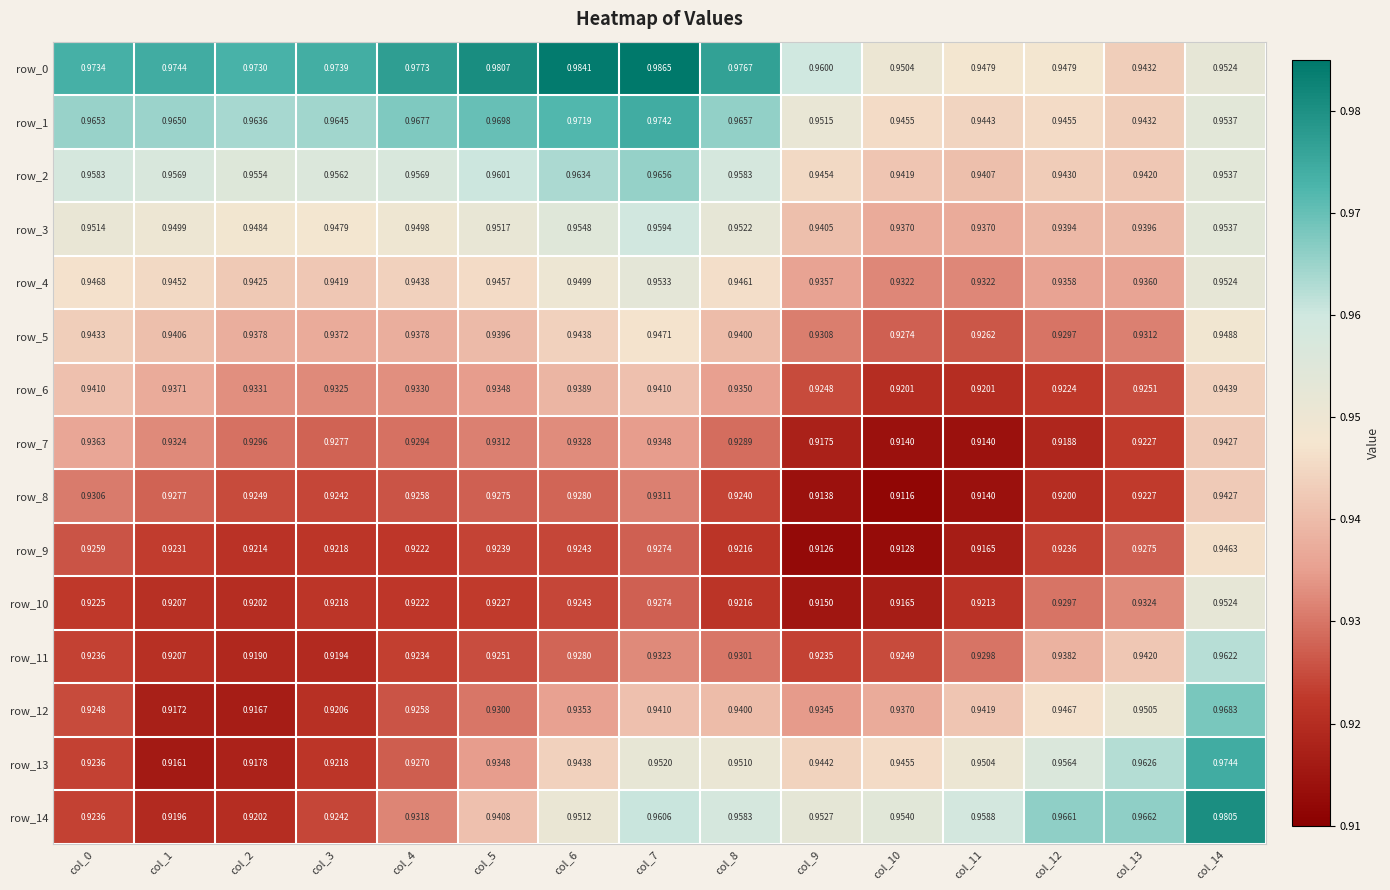

Is it true that row_3 equals 1.6 at col_6?

False